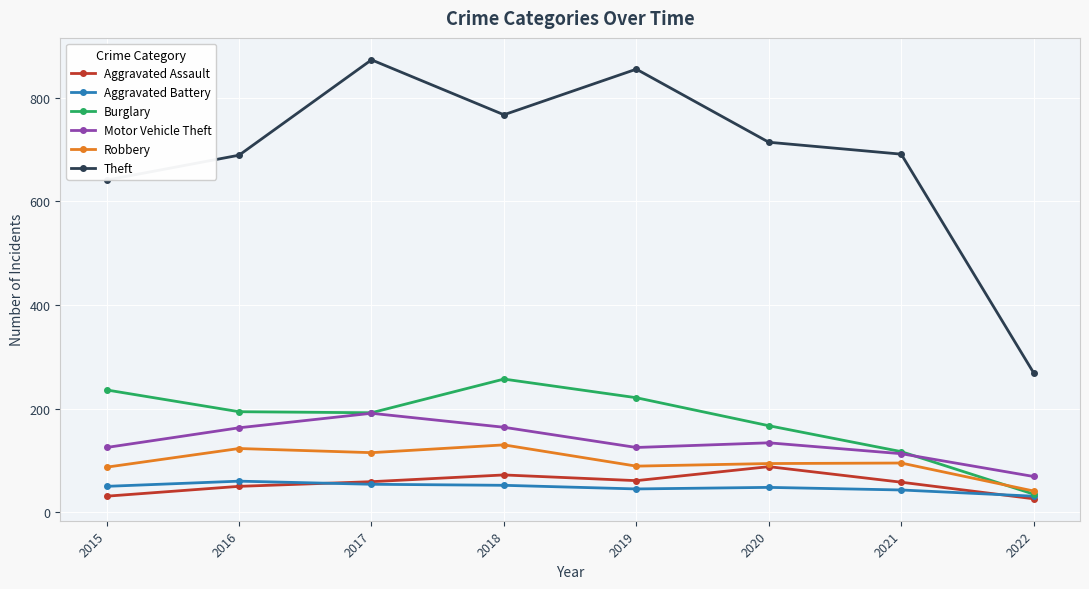

Rank the series by their maximum value, from highest to lowest.

Theft, Burglary, Motor Vehicle Theft, Robbery, Aggravated Assault, Aggravated Battery